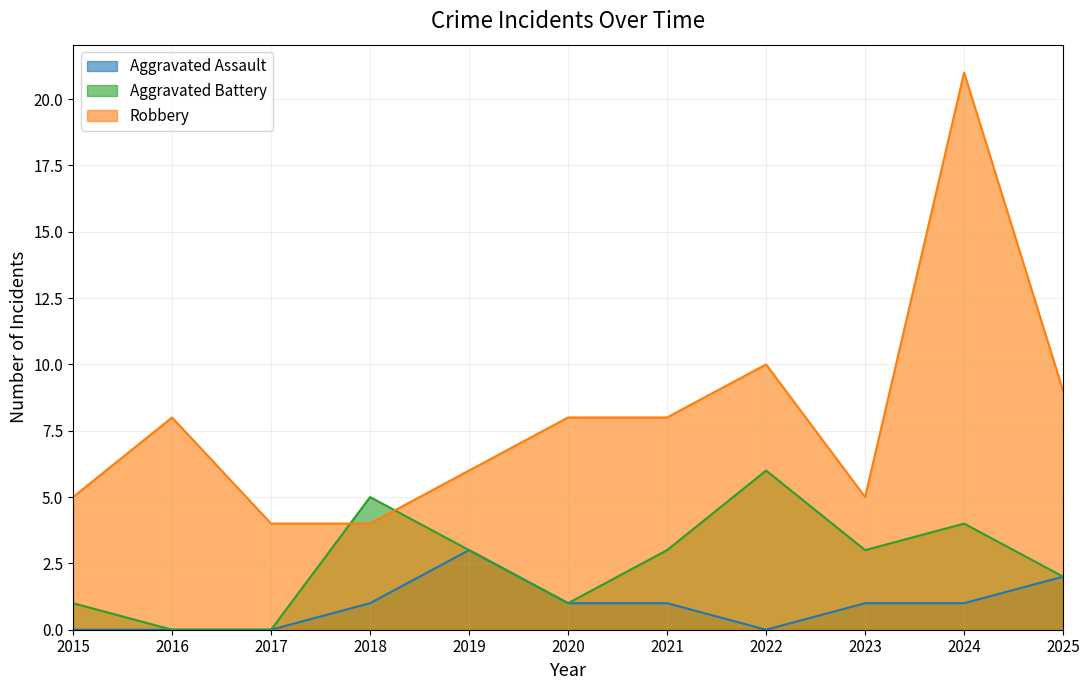

Reading right to left, list all the values displayed in this chart.

Aggravated Assault: 2	1	1	0	1	1	3	1	0	0	0
Aggravated Battery: 2	4	3	6	3	1	3	5	0	0	1
Robbery: 9	21	5	10	8	8	6	4	4	8	5